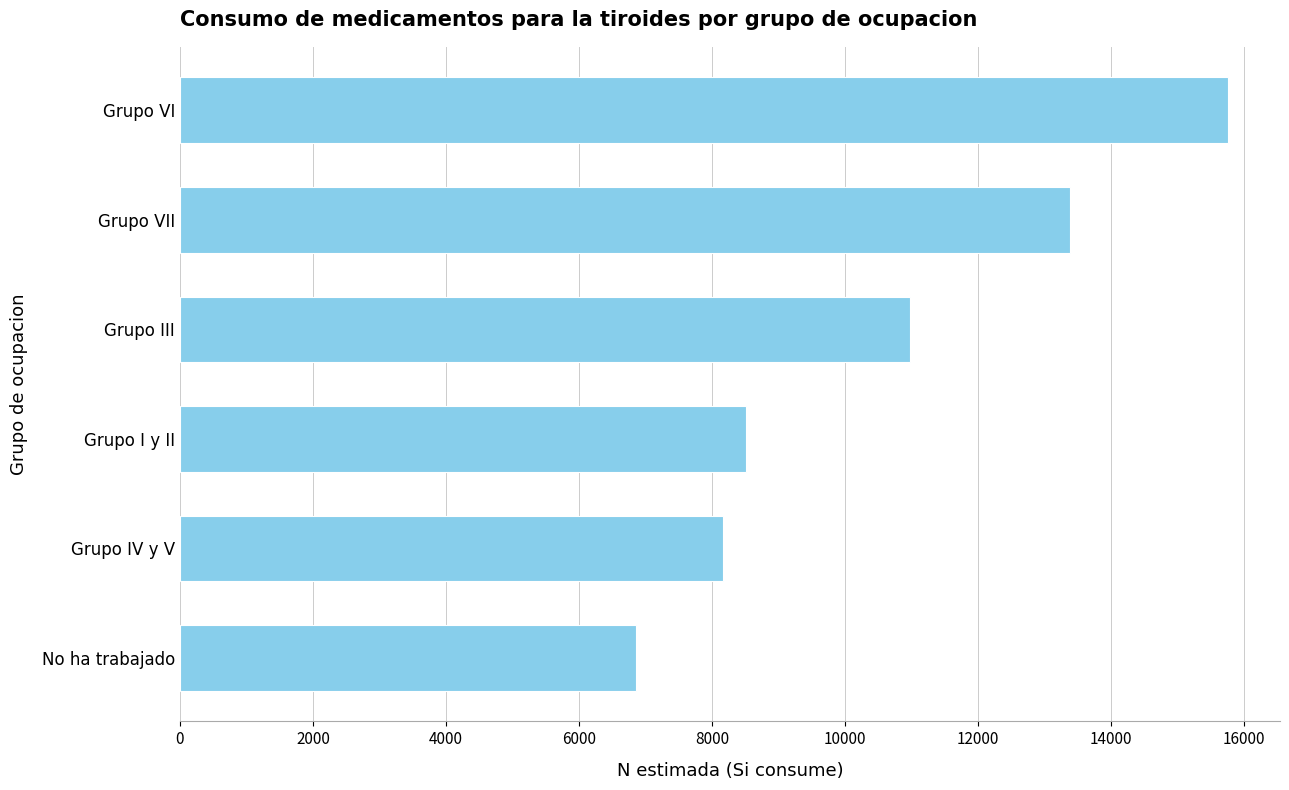

List the labels in order of value, smallest first.

No ha trabajado, Grupo IV y V, Grupo I y II, Grupo III, Grupo VII, Grupo VI